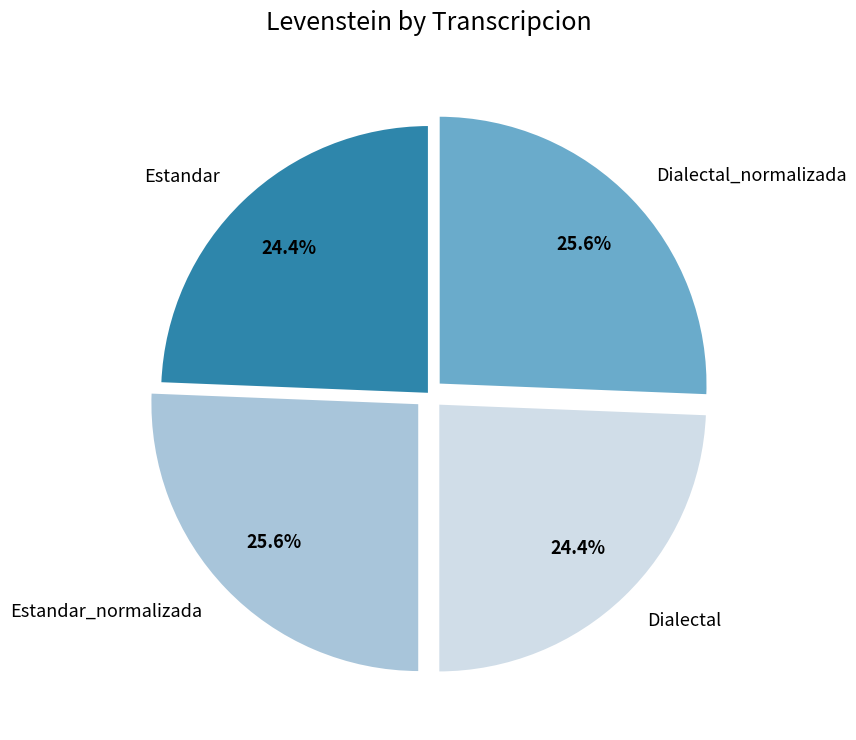

What percentage is the Estandar_normalizada slice, to the nearest percent?

26%